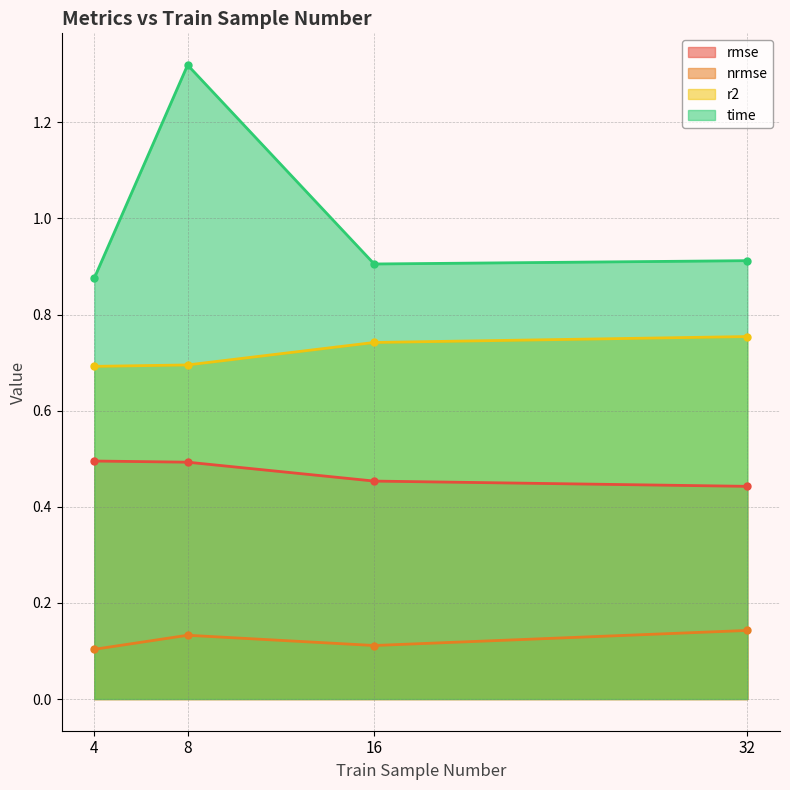

Which series has the widest spread of values?

time